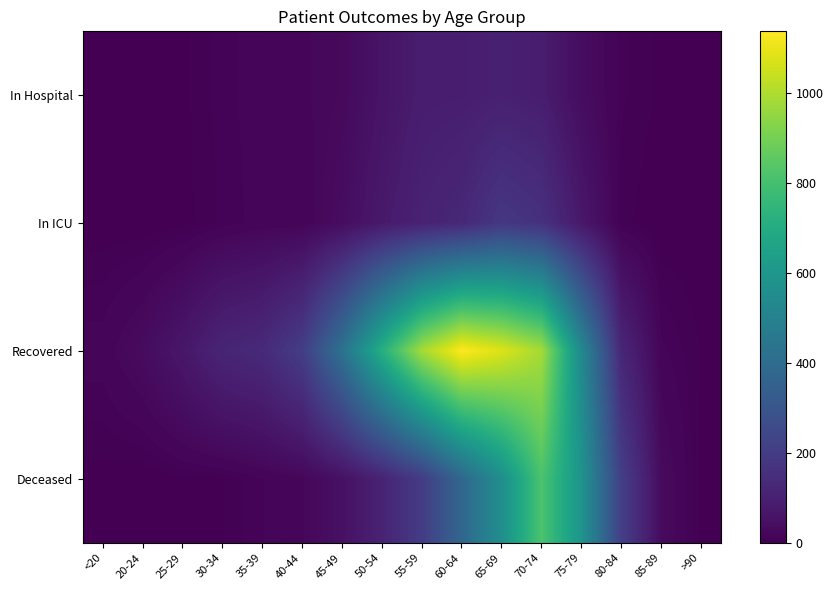

What is the total value across all series at 45-49?

540